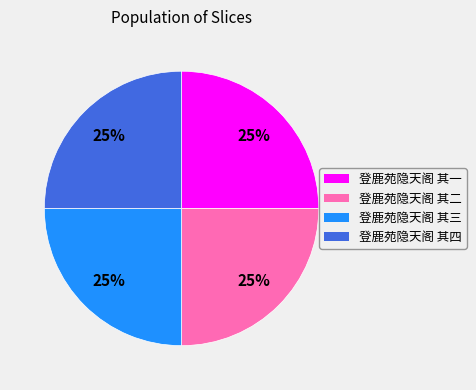

What percentage is the 登鹿苑隐天阁 其二 slice, to the nearest percent?

25%